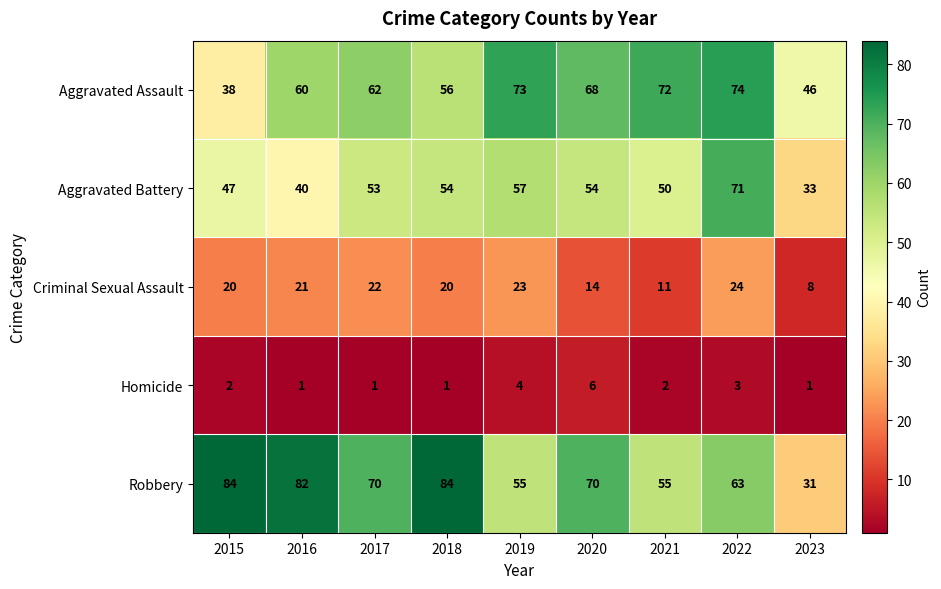

At which label is Aggravated Battery closest to 52?

2017